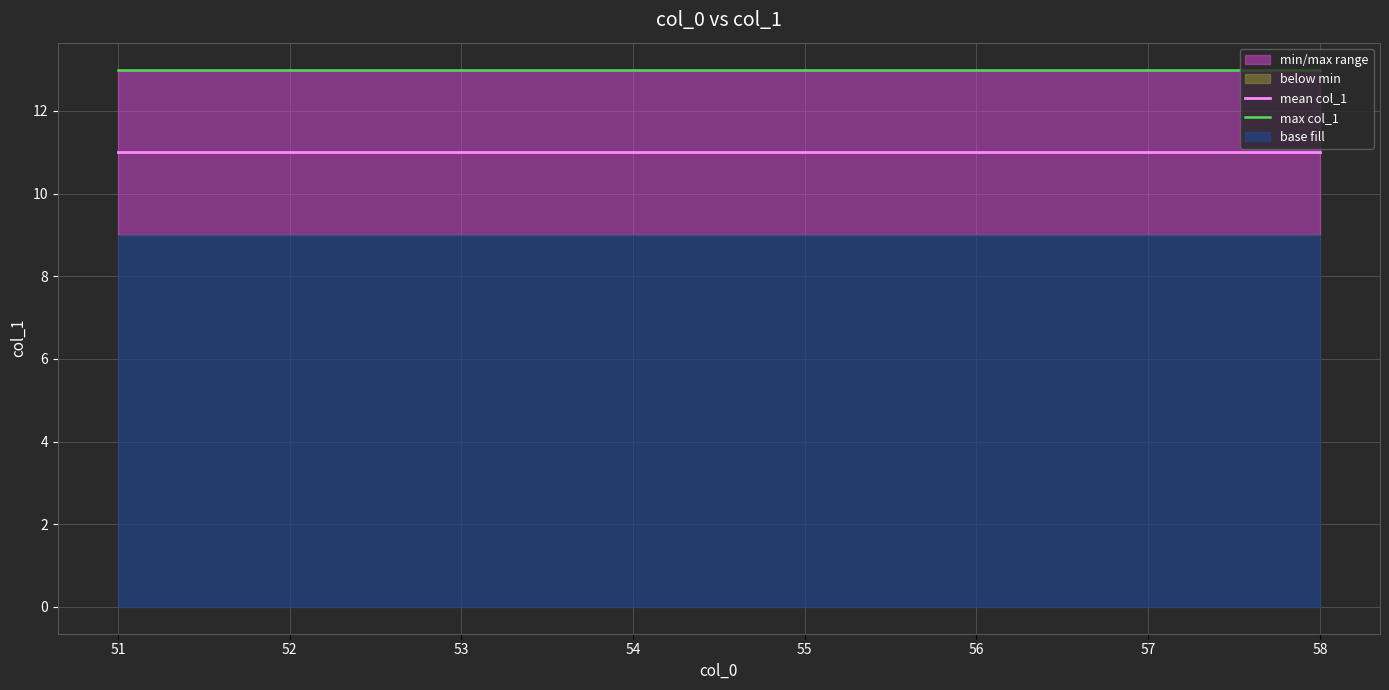

Between 55 and 56, which series saw the biggest shift?

mean col_1